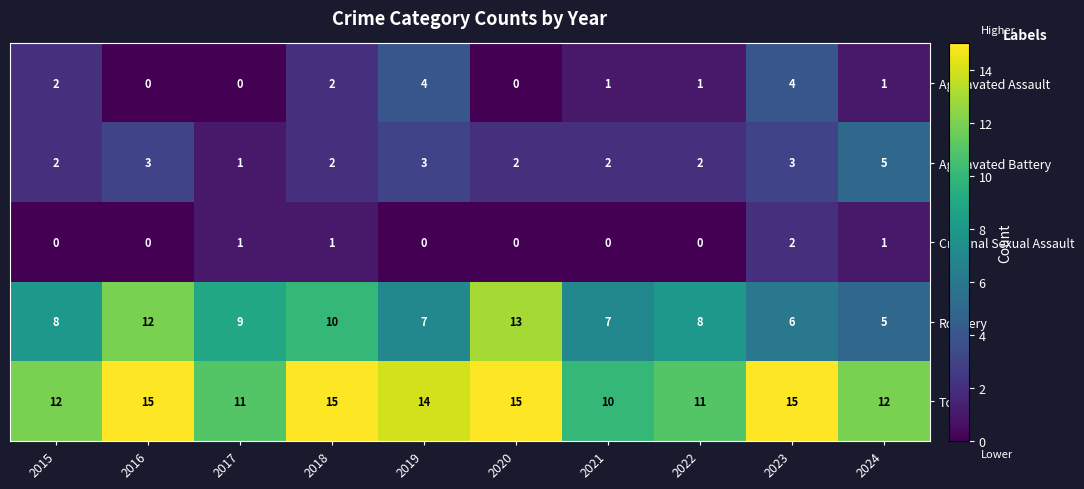

Where does the Aggravated Assault series first go above 1?

2015